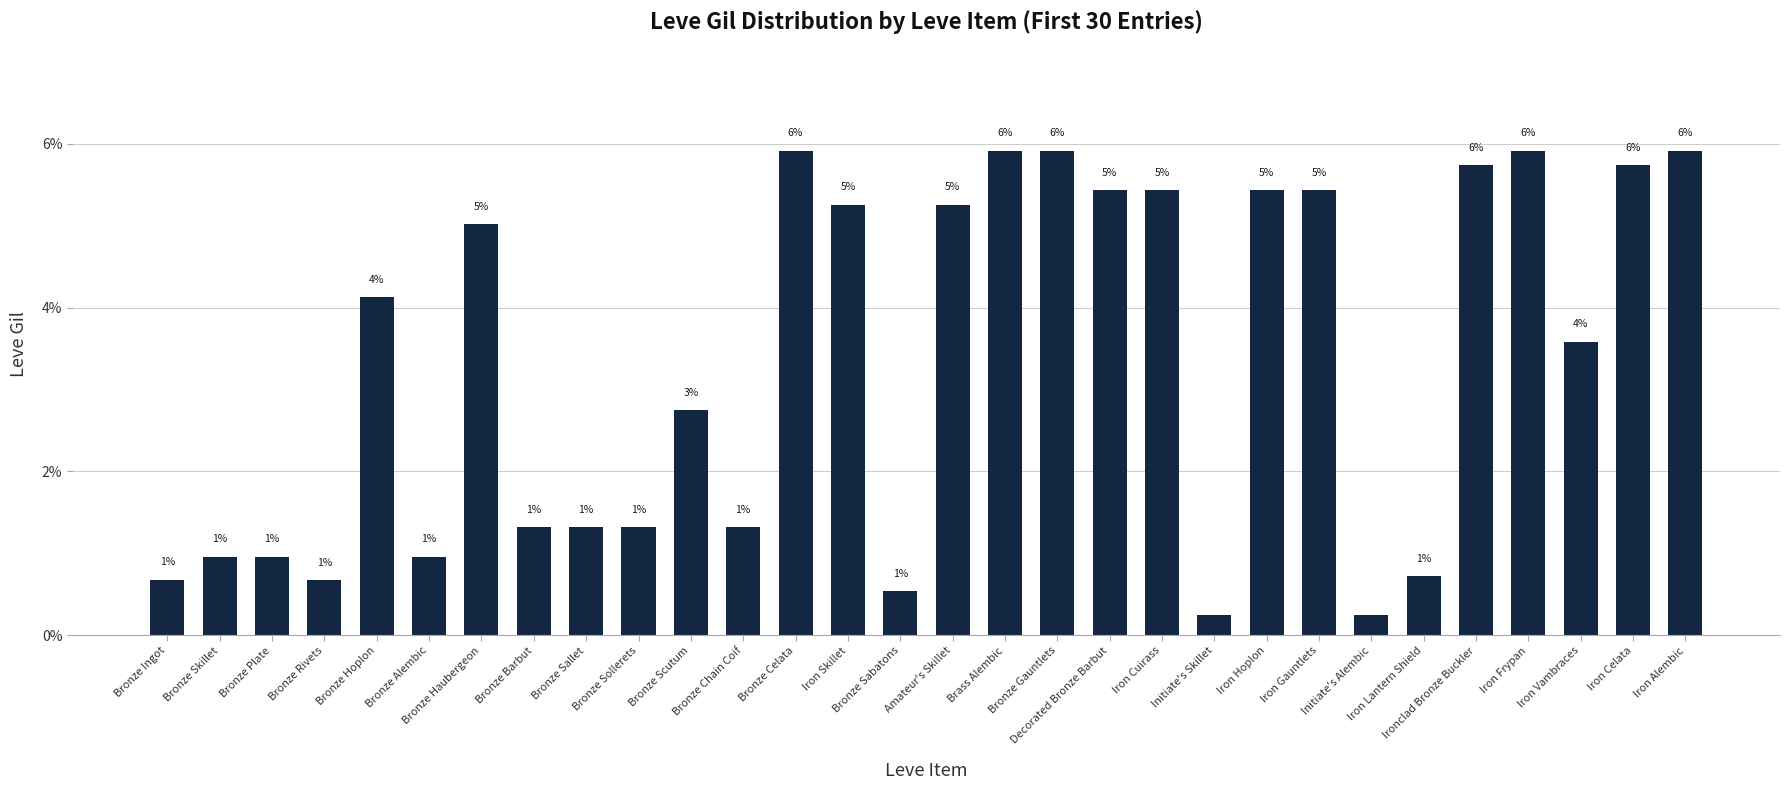

What is the greatest value displayed?

5.9